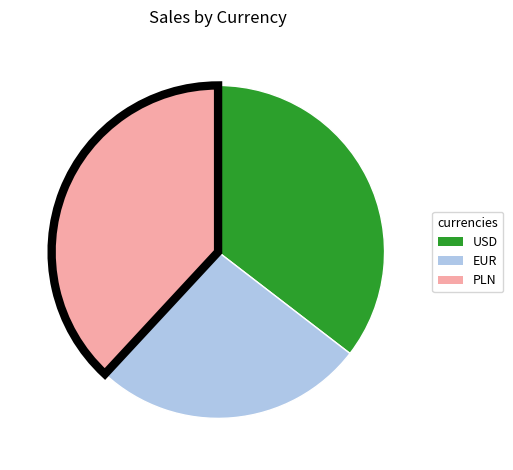

Count the number of slices in the pie.

3